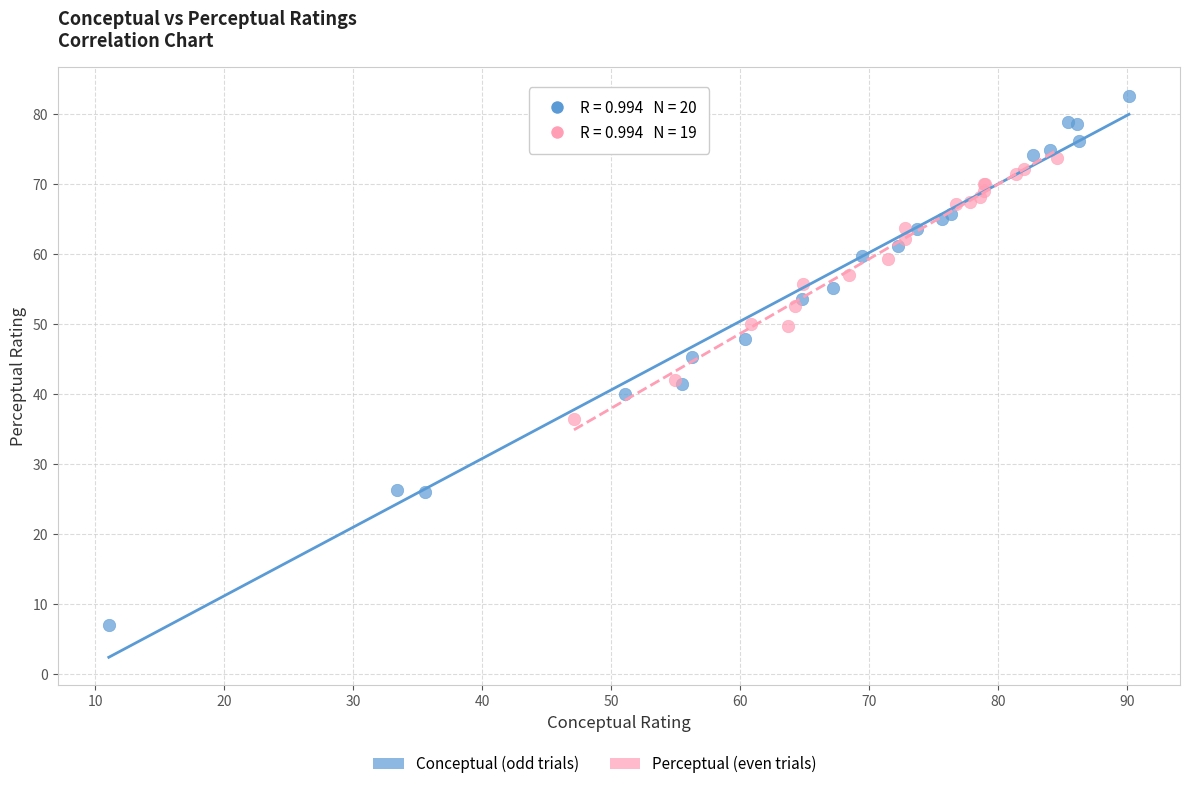

Which series reaches the maximum Y coordinate?

Conceptual (odd trials)